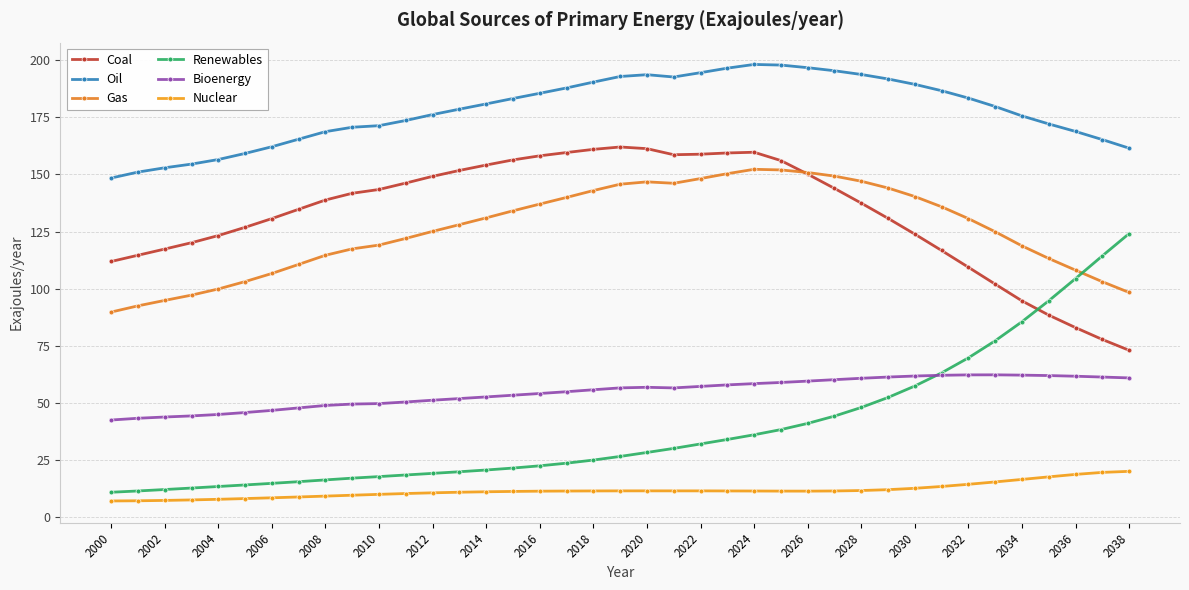

At which category is the sum across all series the highest?

2024